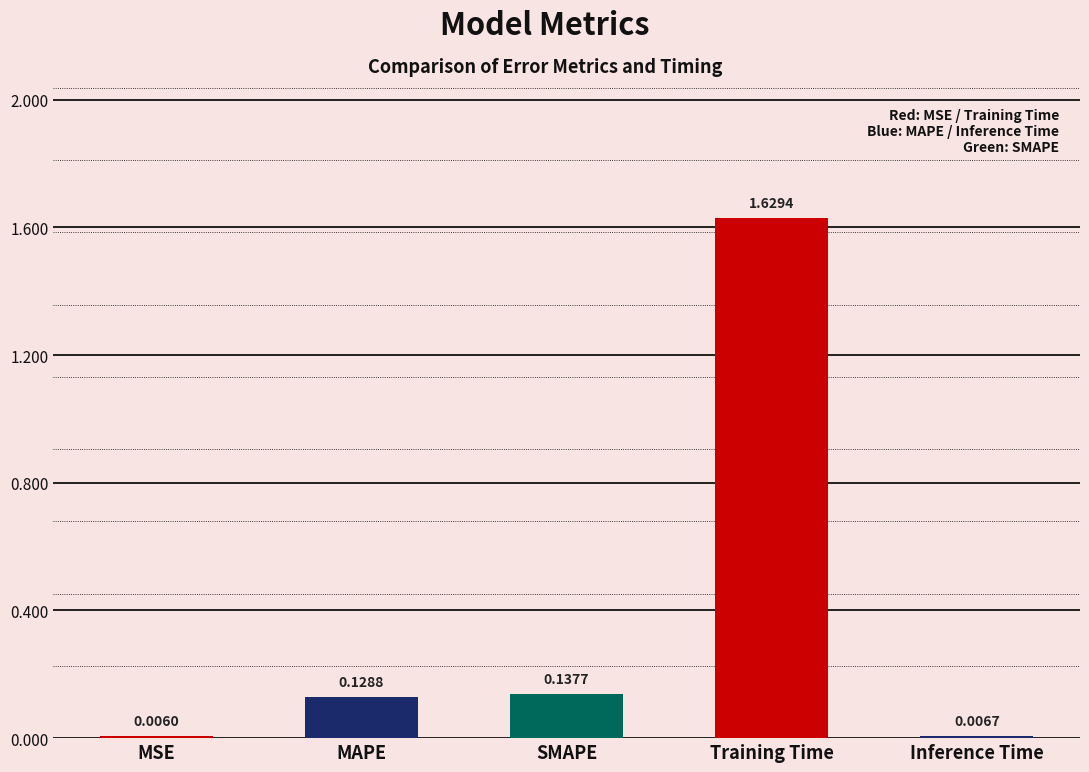

Which has a higher value, MSE or Training Time?

Training Time